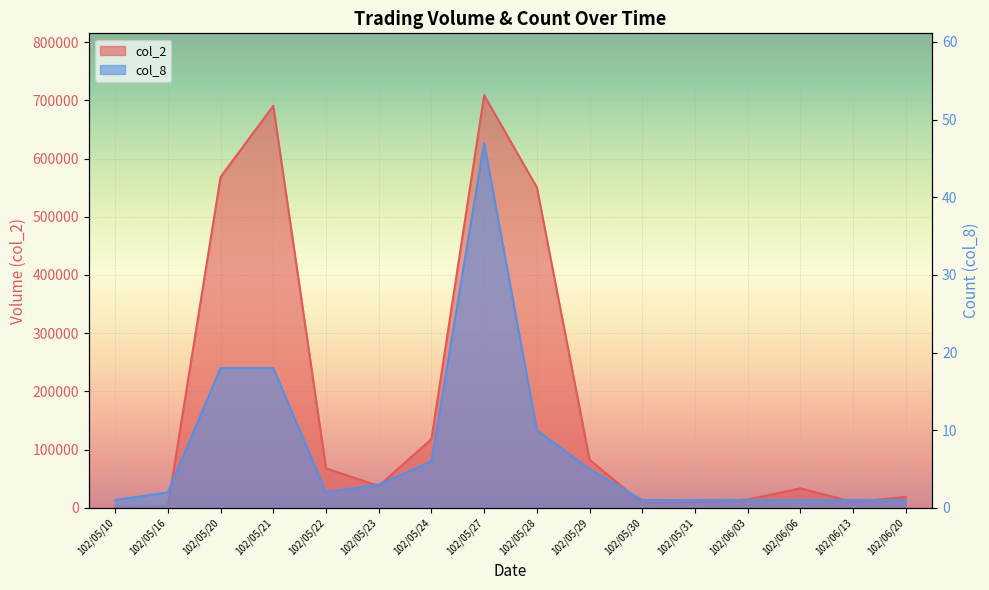

How many data points in col_2 are above 37600?

7